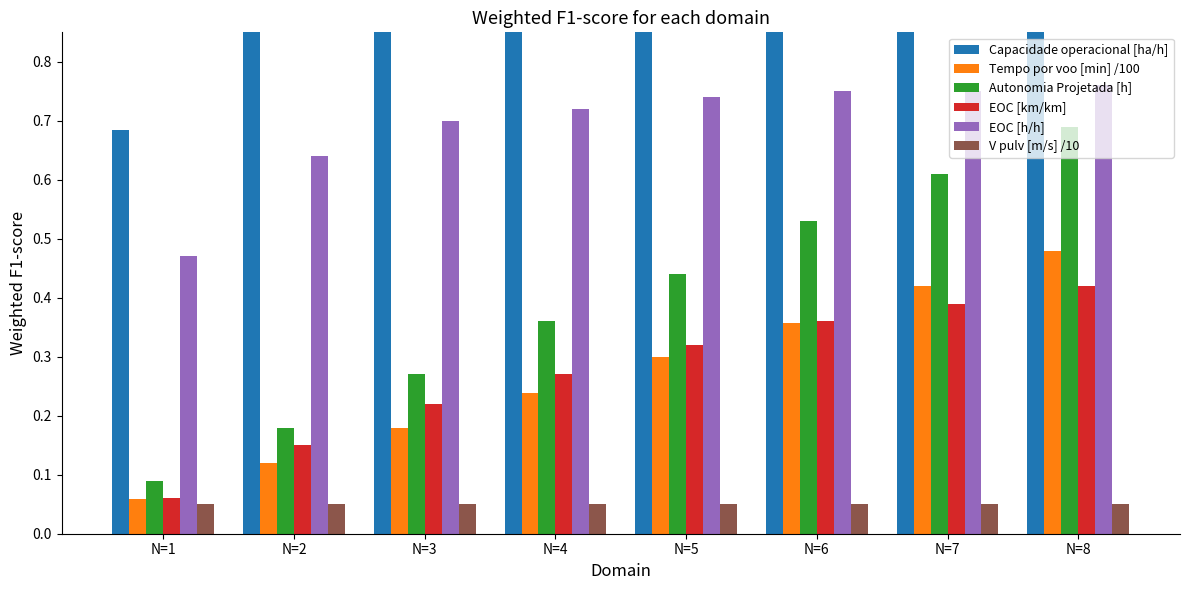

Reading left to right, what are all the values shown in this chart?

Capacidade operacional [ha/h]: 0.7	1.1	1.2	1.3	1.4	1.4	1.4	1.4
Tempo por voo [min] /100: 0.1	0.1	0.2	0.2	0.3	0.4	0.4	0.5
Autonomia Projetada [h]: 0.1	0.2	0.3	0.4	0.4	0.5	0.6	0.7
EOC [km/km]: 0.1	0.1	0.2	0.3	0.3	0.4	0.4	0.4
EOC [h/h]: 0.5	0.6	0.7	0.7	0.7	0.8	0.8	0.8
V pulv [m/s] /10: 0.1	0.1	0.1	0.1	0.1	0.1	0.1	0.1